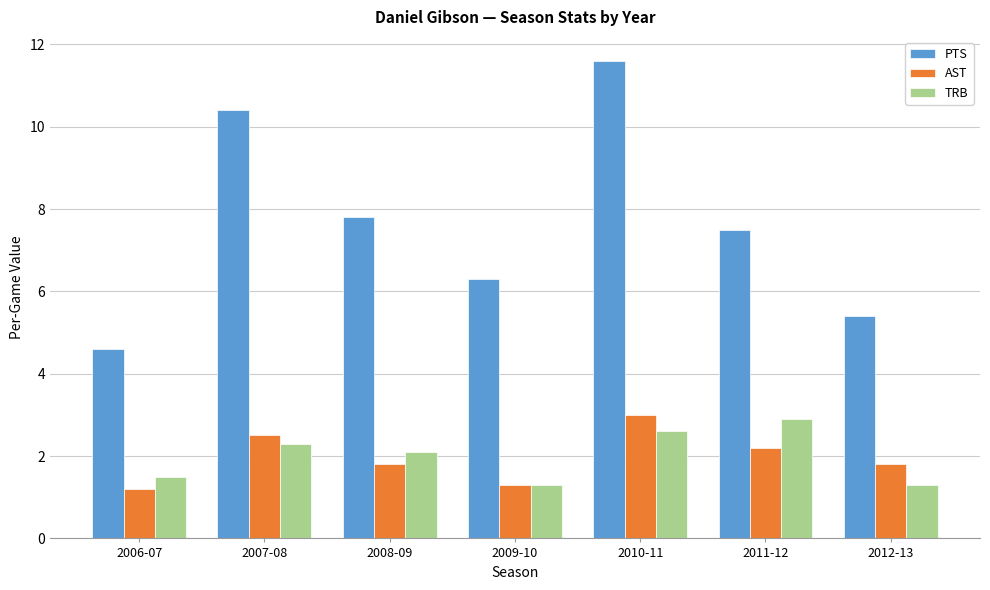

True or false: PTS has a value of 6.2 at 2006-07.

False